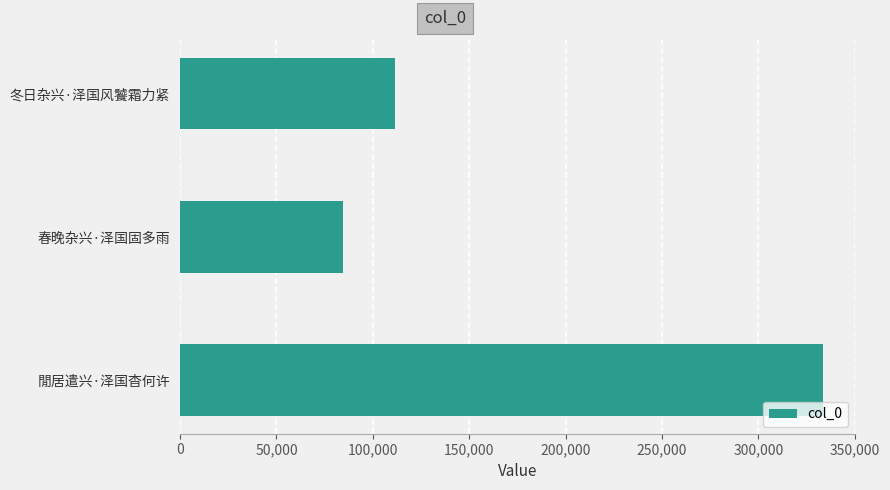

What is the average value?

176384